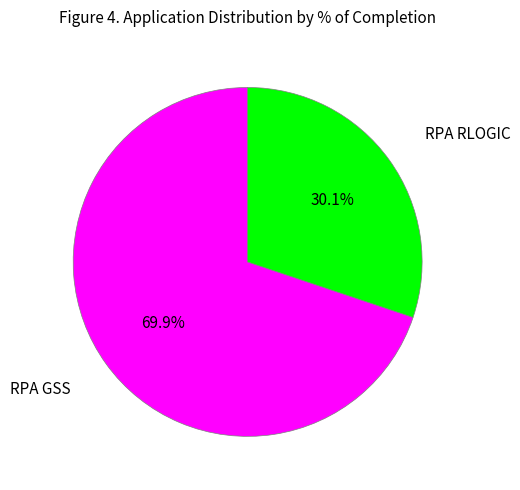

Is there a majority slice in this chart?

Yes